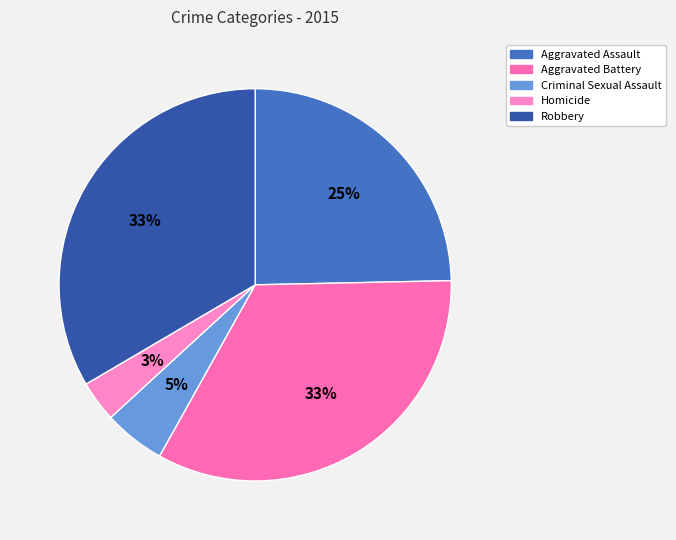

To the nearest percent, what is the average slice percentage?

20%